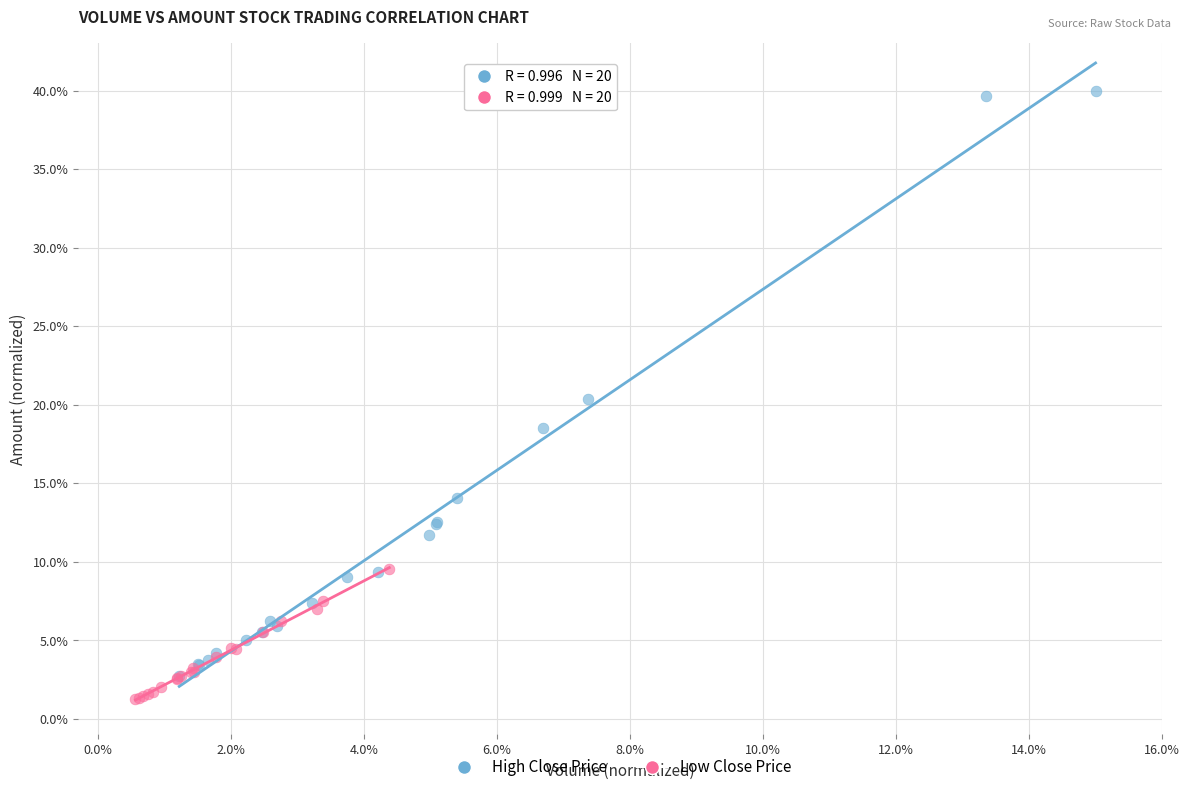

Which series contains the lowest Y value?

Low Close Price